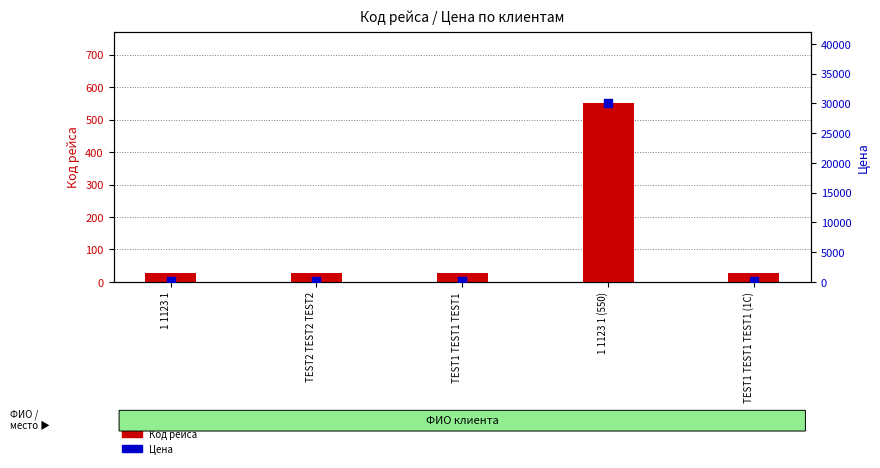

At how many categories does at least one series exceed 8397?

1